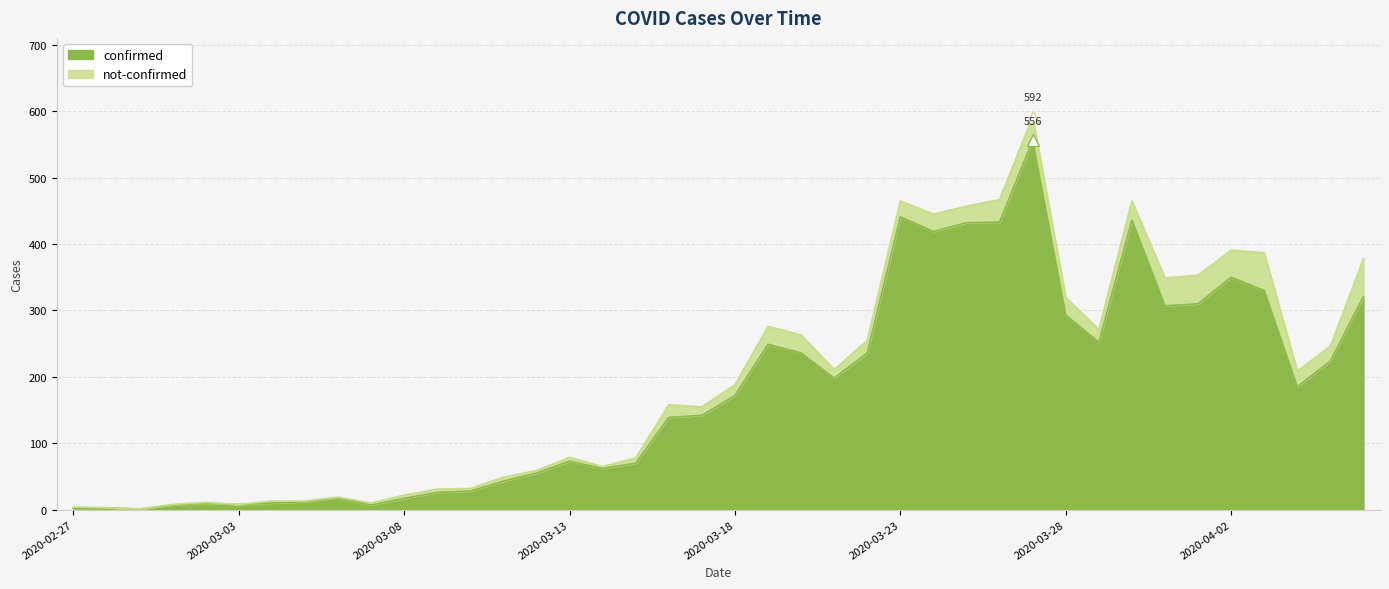

Count the number of categories in the chart.

40